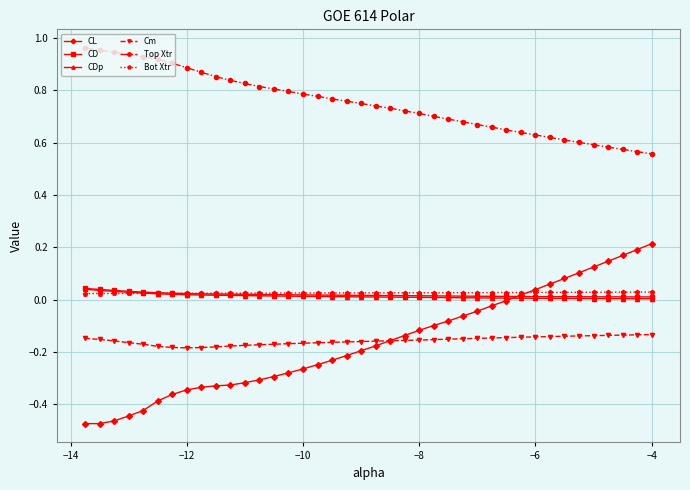

How many data points does each series have?

40